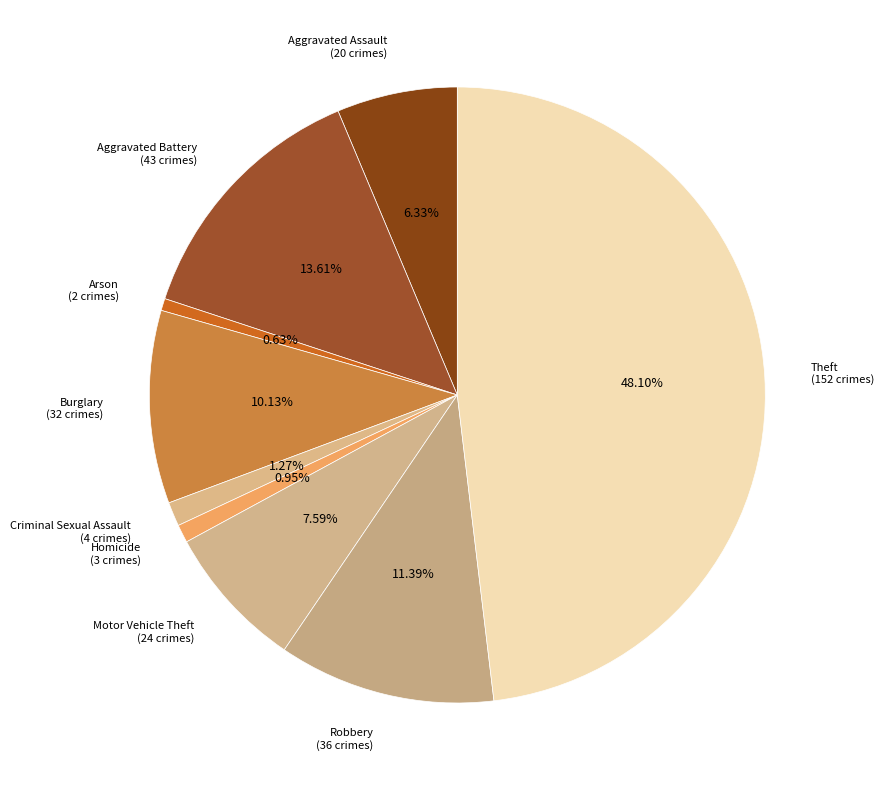

To the nearest percent, what is the average slice percentage?

11%